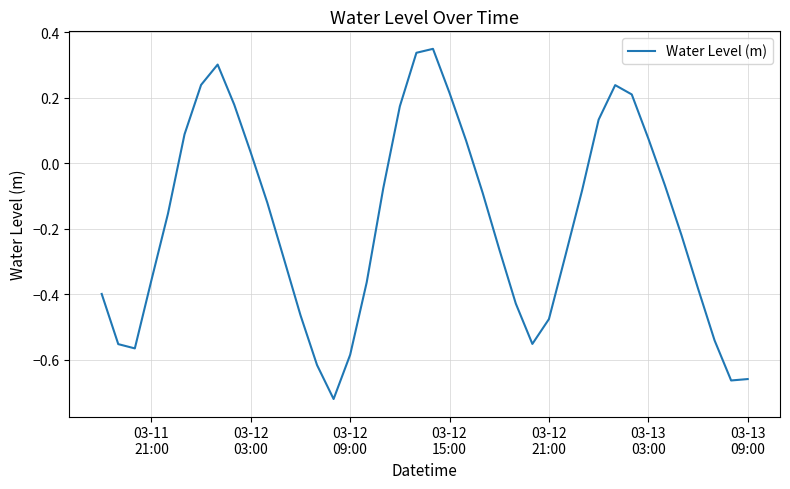

How many lines are shown in the chart?

1